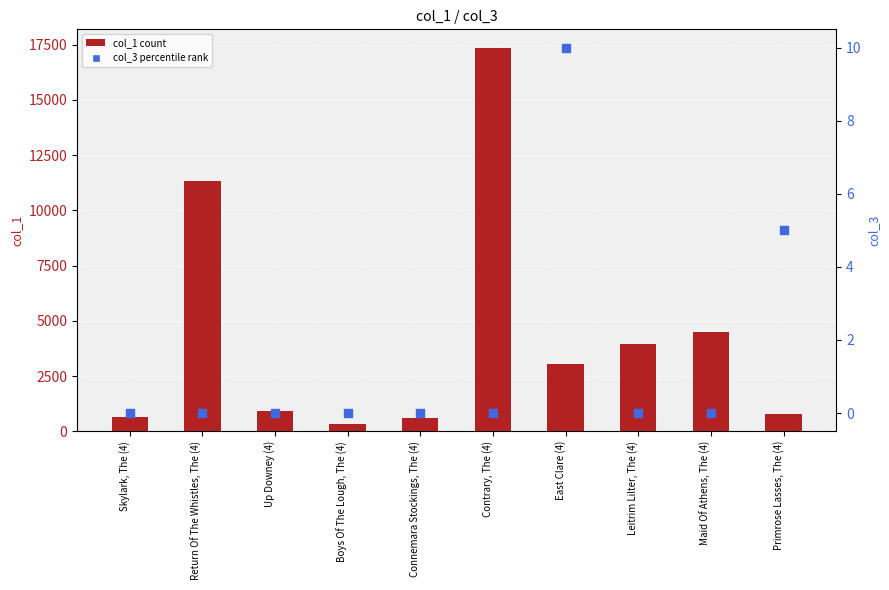

At which category is the sum across all series the highest?

Contrary, The (4)